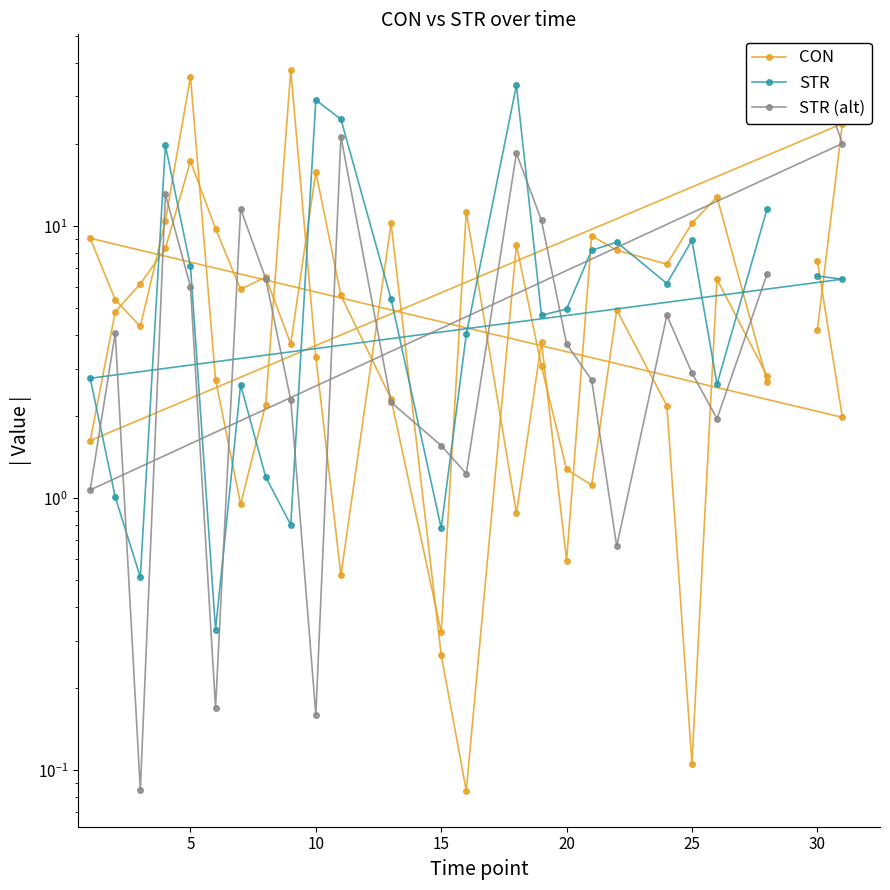

Is this an area chart (filled region under the line)?

No